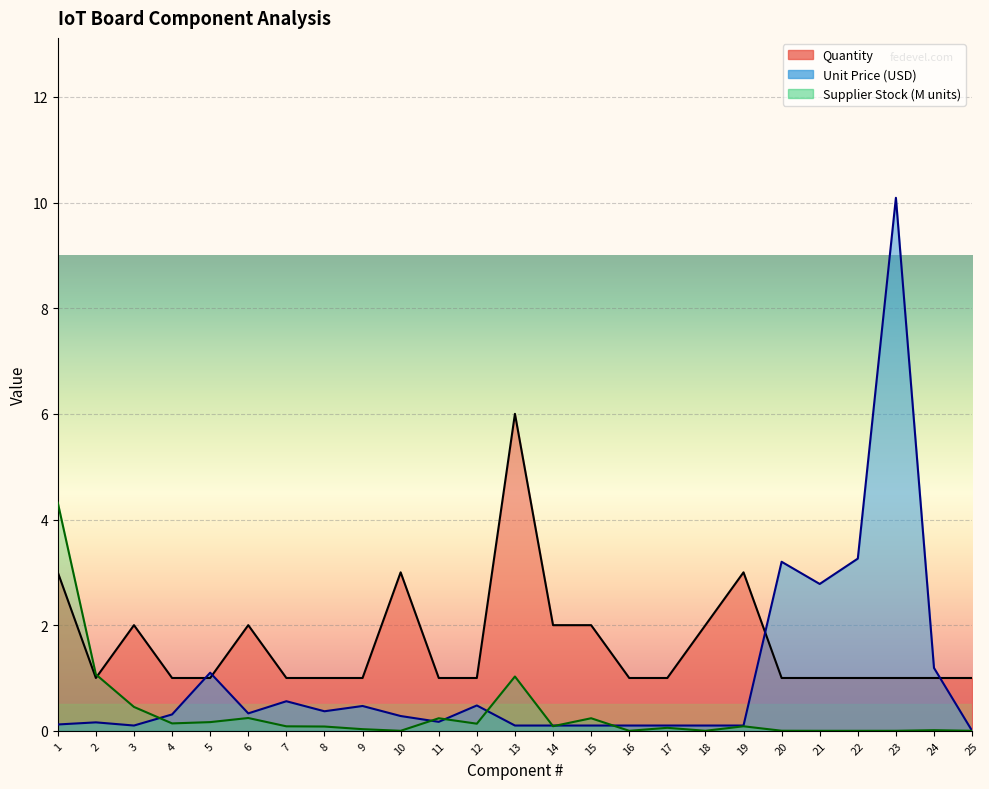

What is the spread (max minus min) of values at 24?

1.2